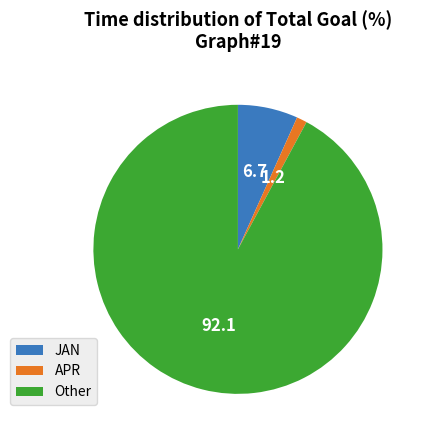

Is the sum of Other and APR greater than half?

Yes